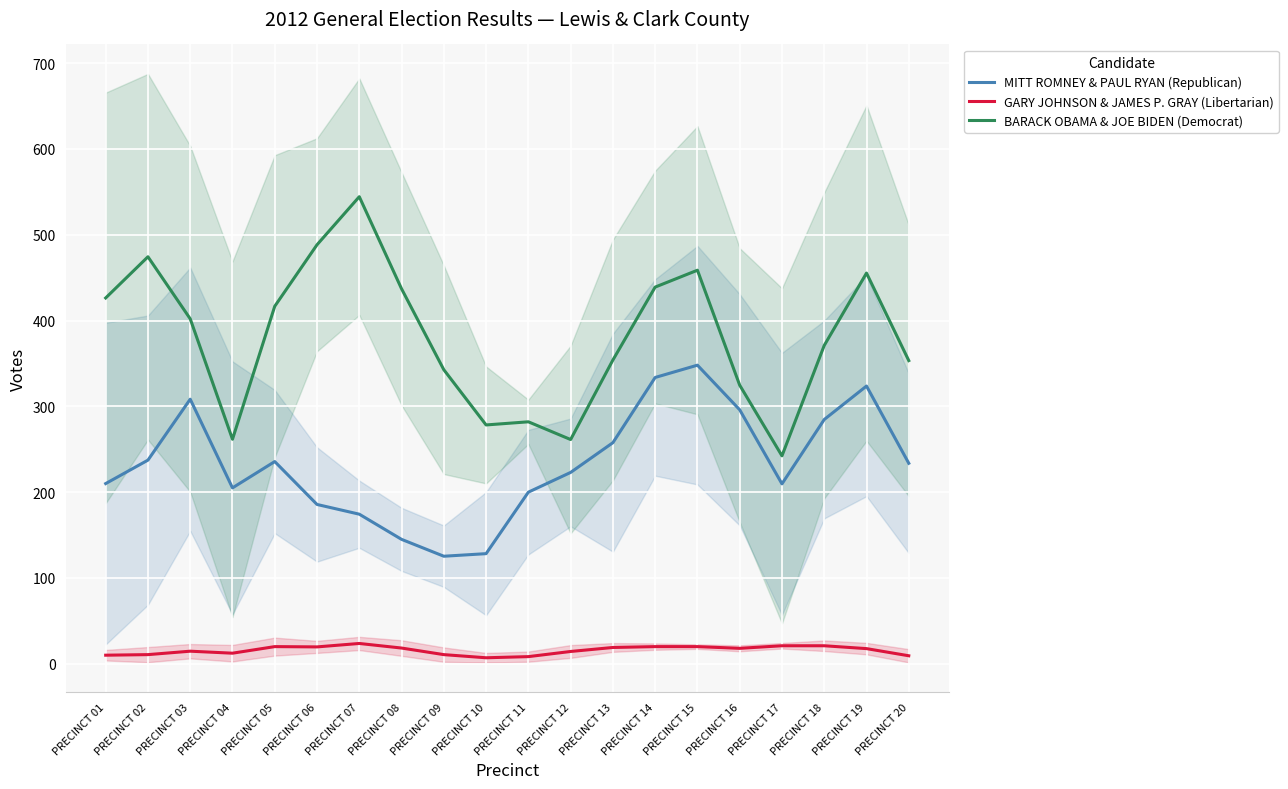

Reading left to right, transcribe all the data shown in this chart.

MITT ROMNEY & PAUL RYAN (Republican): PRECINCT 01=210.0	PRECINCT 02=237.3	PRECINCT 03=308.3	PRECINCT 04=205.0	PRECINCT 05=235.7	PRECINCT 06=185.7	PRECINCT 07=174.3	PRECINCT 08=145.0	PRECINCT 09=125.3	PRECINCT 10=128.3	PRECINCT 11=200.0	PRECINCT 12=223.0	PRECINCT 13=257.7	PRECINCT 14=333.7	PRECINCT 15=348.0	PRECINCT 16=296.0	PRECINCT 17=209.7	PRECINCT 18=284.7	PRECINCT 19=323.7	PRECINCT 20=233.7
GARY JOHNSON & JAMES P. GRAY (Libertarian): PRECINCT 01=10.0	PRECINCT 02=10.7	PRECINCT 03=14.7	PRECINCT 04=12.3	PRECINCT 05=20.0	PRECINCT 06=19.7	PRECINCT 07=23.7	PRECINCT 08=18.3	PRECINCT 09=10.7	PRECINCT 10=7.0	PRECINCT 11=8.3	PRECINCT 12=14.3	PRECINCT 13=19.0	PRECINCT 14=20.0	PRECINCT 15=20.0	PRECINCT 16=18.0	PRECINCT 17=21.0	PRECINCT 18=21.0	PRECINCT 19=17.7	PRECINCT 20=9.3
BARACK OBAMA & JOE BIDEN (Democrat): PRECINCT 01=426.3	PRECINCT 02=474.3	PRECINCT 03=402.0	PRECINCT 04=261.7	PRECINCT 05=416.7	PRECINCT 06=488.3	PRECINCT 07=544.3	PRECINCT 08=437.0	PRECINCT 09=342.7	PRECINCT 10=278.3	PRECINCT 11=282.0	PRECINCT 12=261.3	PRECINCT 13=354.0	PRECINCT 14=439.0	PRECINCT 15=458.7	PRECINCT 16=324.7	PRECINCT 17=242.3	PRECINCT 18=371.0	PRECINCT 19=455.3	PRECINCT 20=353.3